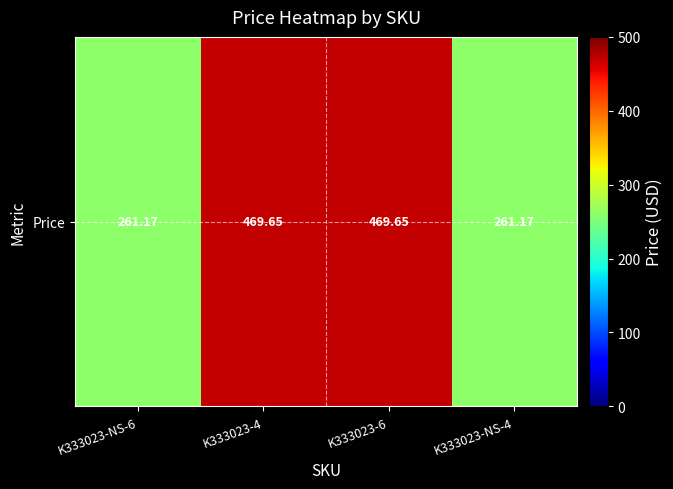

List the labels in order of value, largest first.

K333023-4, K333023-6, K333023-NS-6, K333023-NS-4